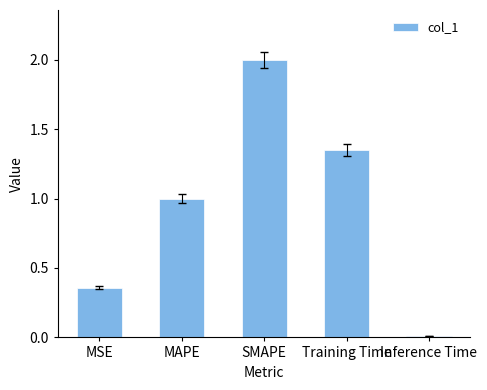

Rank the categories by value from lowest to highest.

Inference Time, MSE, MAPE, Training Time, SMAPE